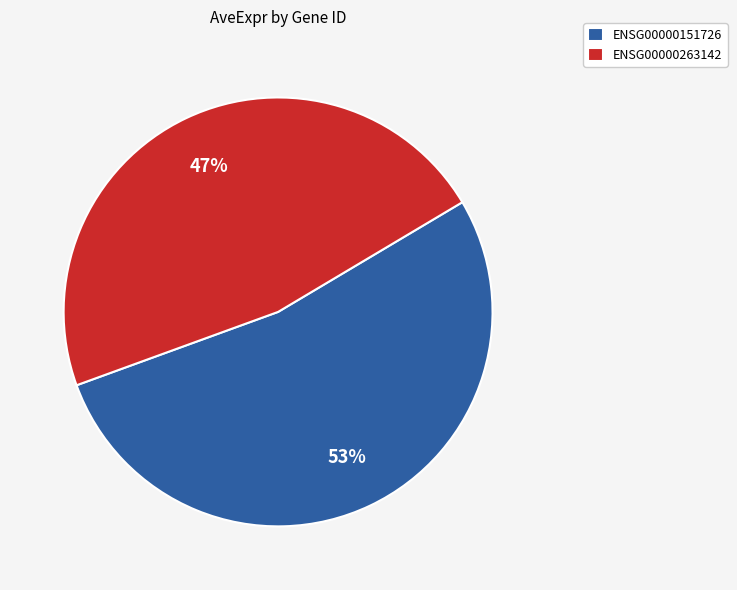

True or false: ENSG00000151726 accounts for 62% of the total.

False